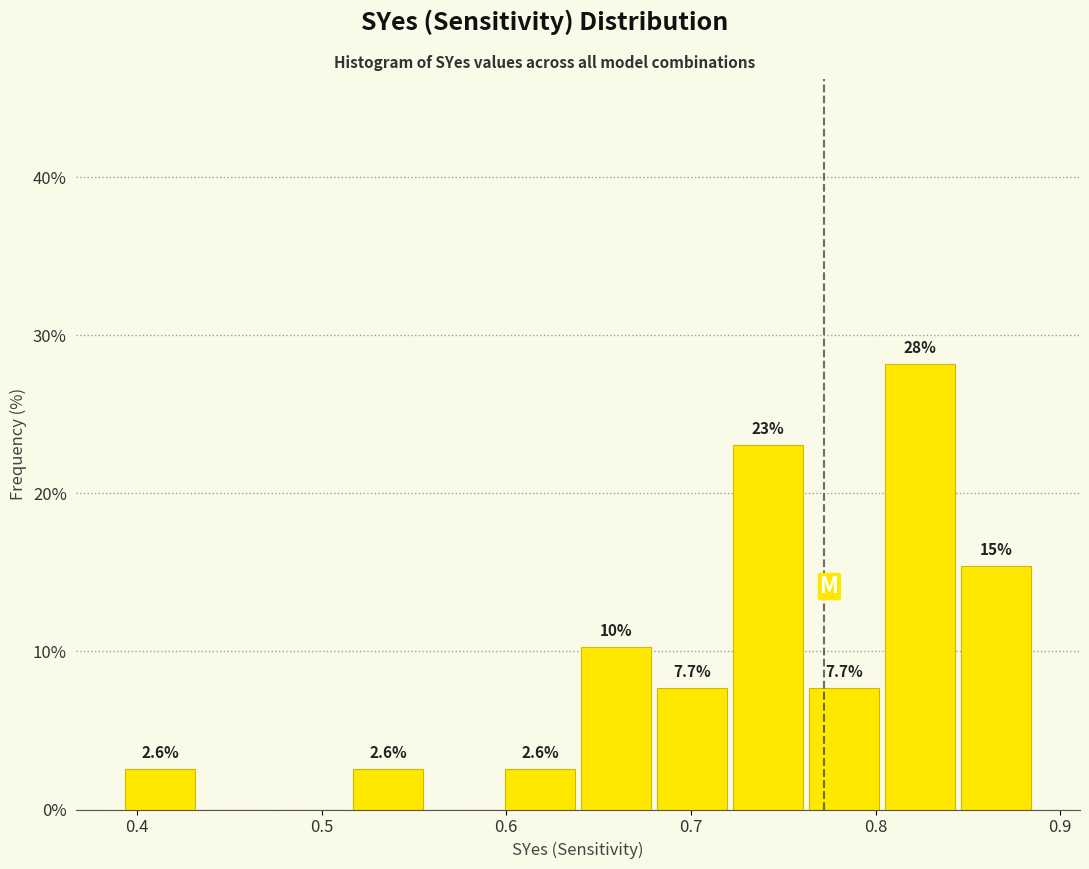

Over which range of the x-axis is the bar tallest?

0.80 to 0.84